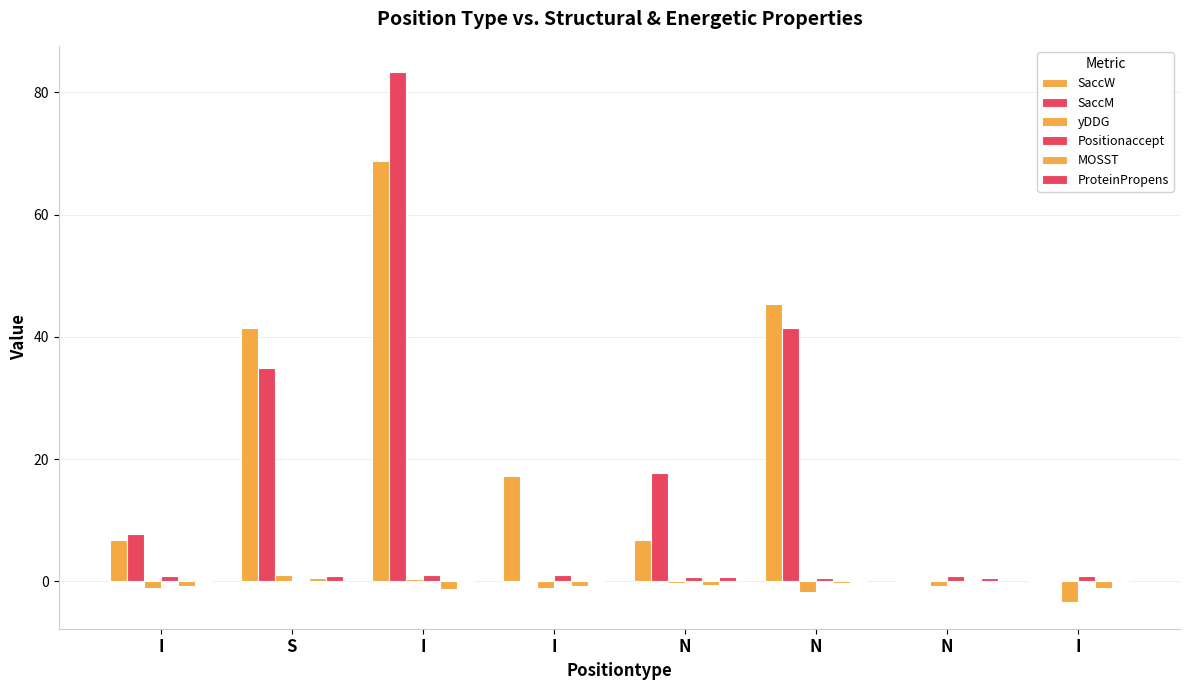

What is the difference between the maximum and second lowest values in the Positionaccept series?

0.4